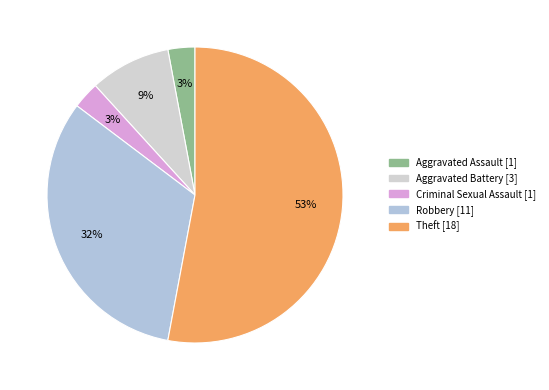

The Theft slice represents 67% of the pie. True or false?

False